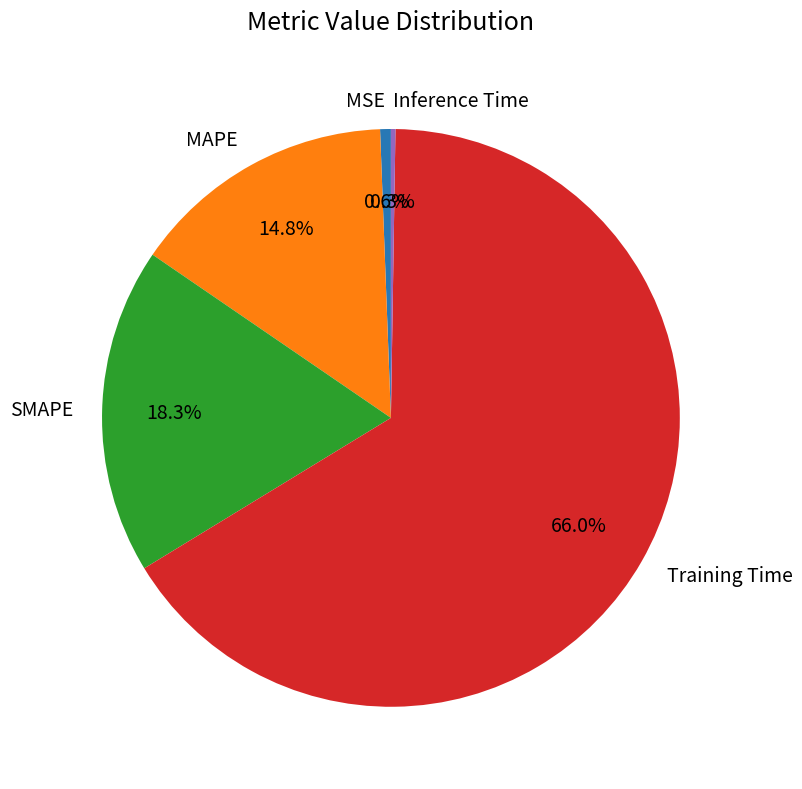

Which category has the biggest portion of the pie?

Training Time